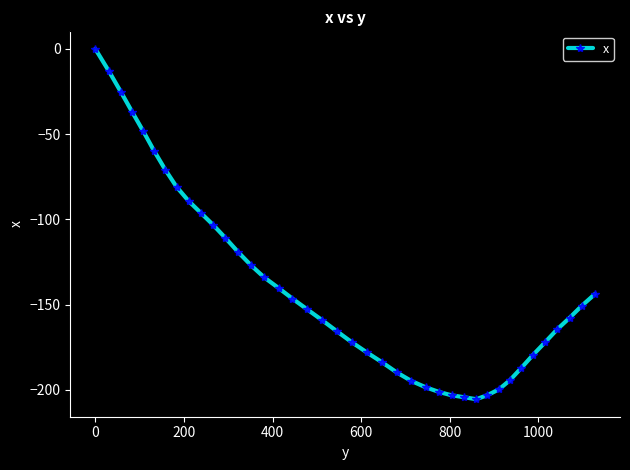

What is the value of the 25th point from the left?

-194.7